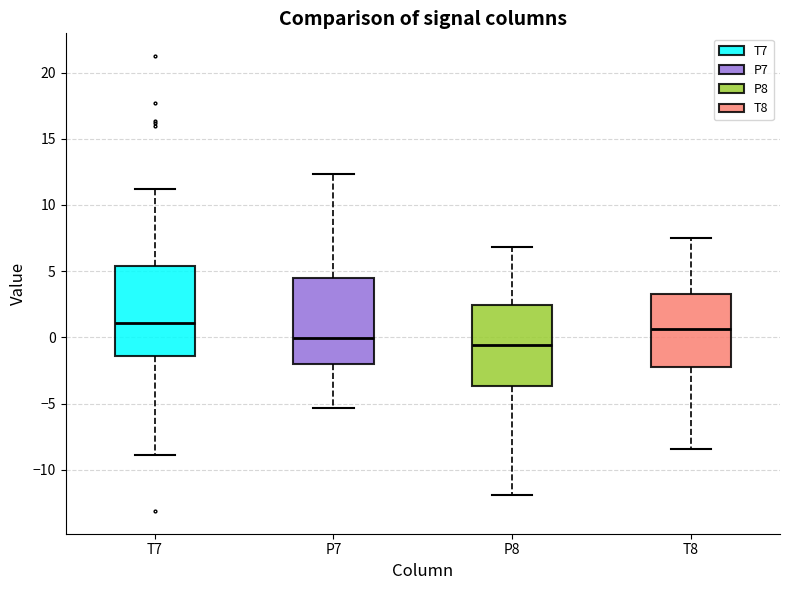

Reading left to right, read every box against the y-axis: the position of its median line, the range the box covers, and the ends of its whiskers. The values are not printed on the chart, so give them approximately, as read against the axis.

T7: median 1.0, box -1.5 to 5.5, whiskers -9.0 to 11.0
P7: median 0.0, box -2.0 to 4.5, whiskers -5.5 to 12.5
P8: median -0.5, box -3.5 to 2.5, whiskers -12.0 to 7.0
T8: median 0.5, box -2.5 to 3.5, whiskers -8.5 to 7.5